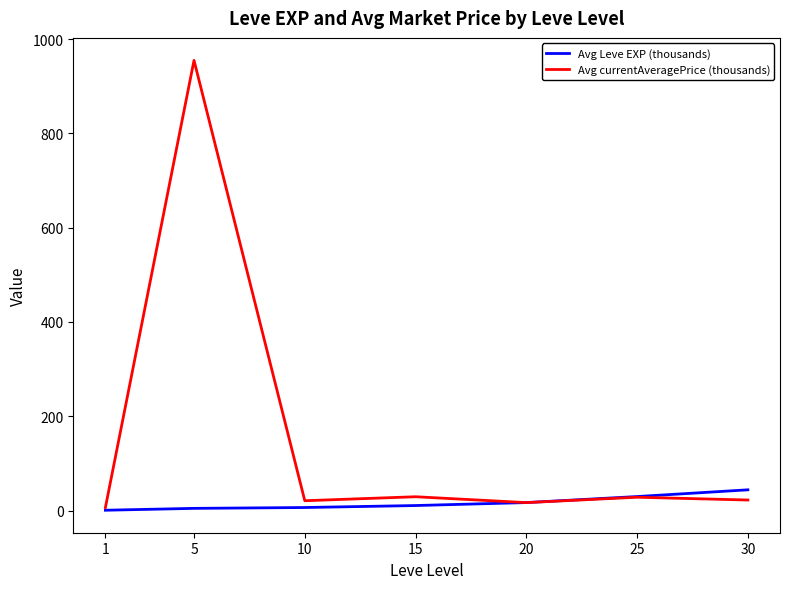

Is the value of Avg currentAveragePrice (thousands) at 15 greater than the value of Avg Leve EXP (thousands) at 10?

Yes